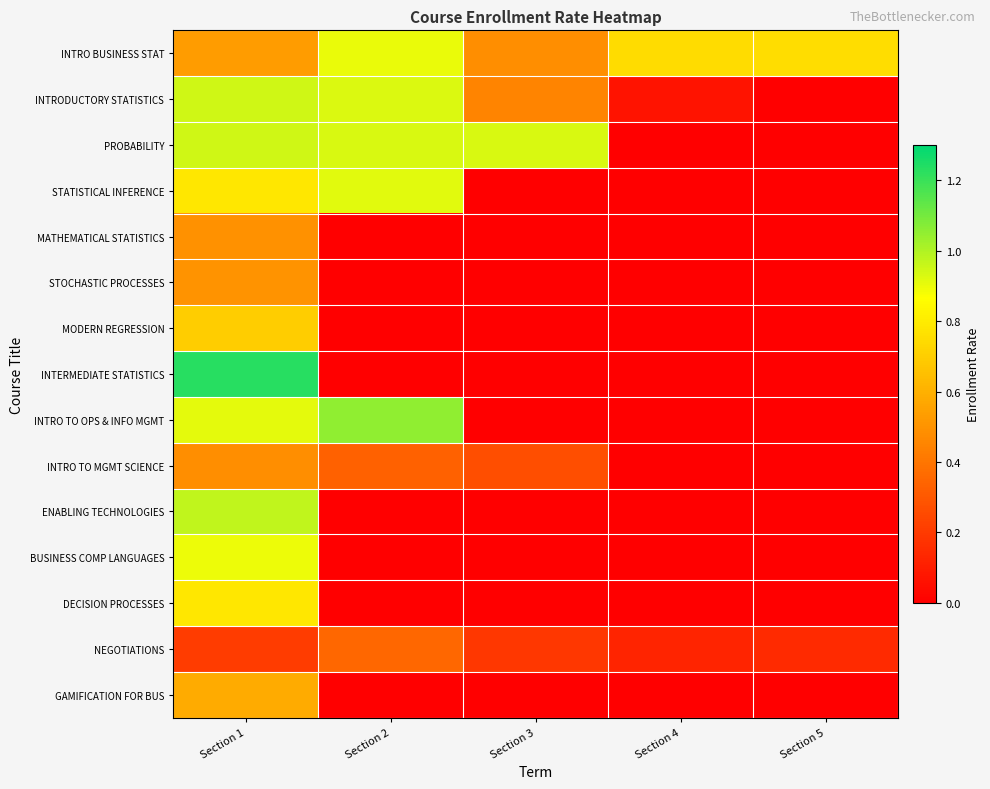

Which has a higher value, Section 5 or Section 3?

Section 5